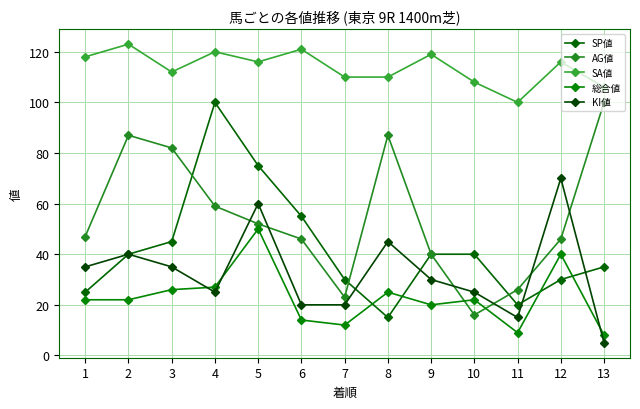

In SP値, how many points are lower than both neighbors (excluding endpoints)?

2